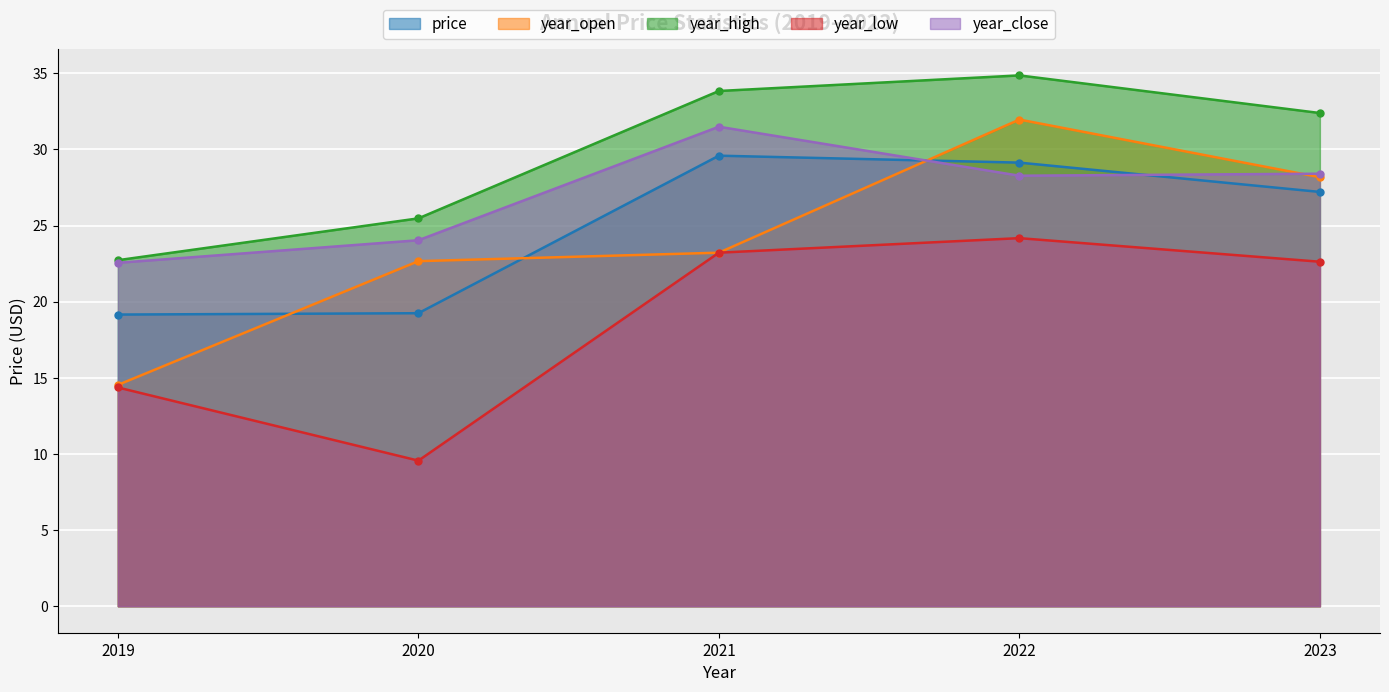

Between which two adjacent categories do price and year_close first intersect?

2021 and 2022